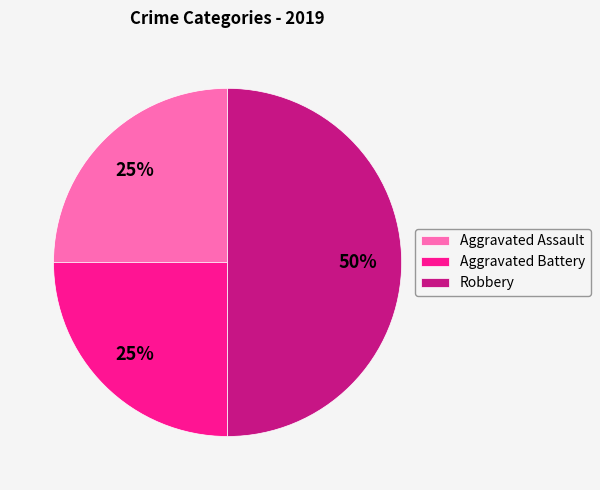

To the nearest percent, what portion does Aggravated Battery represent?

25%